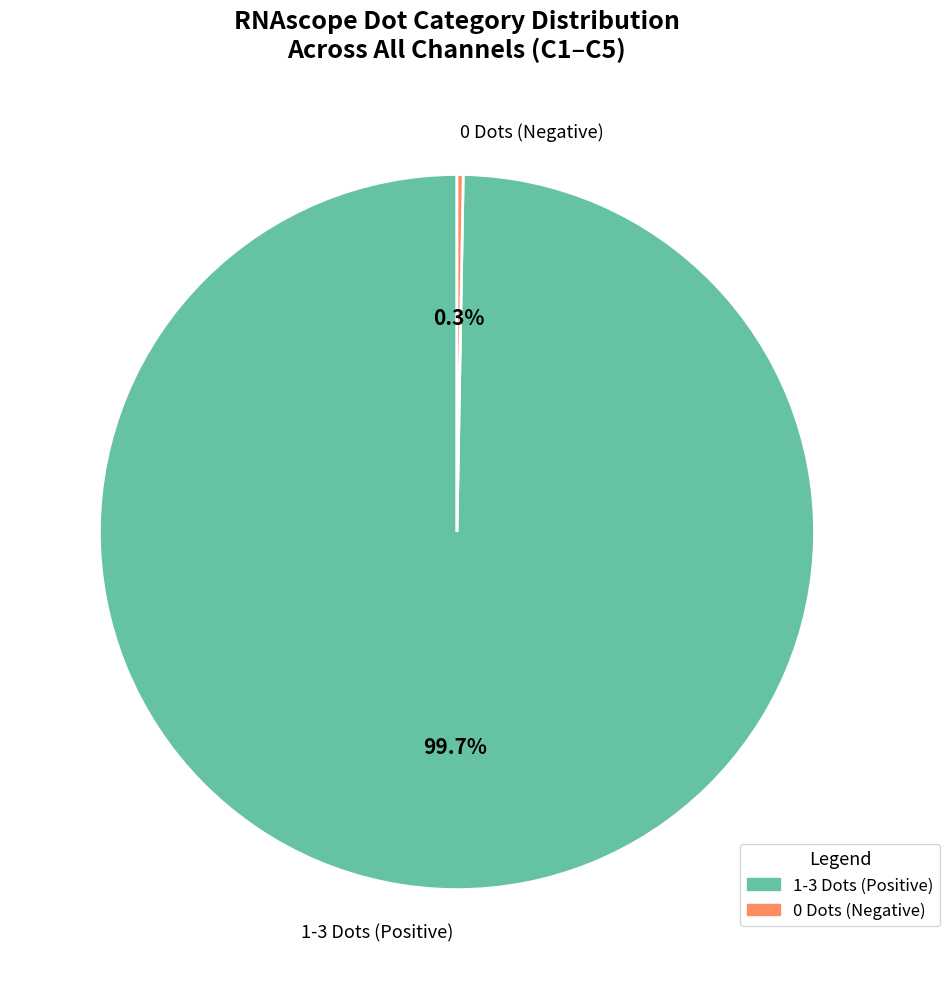

To the nearest percent, what is the difference between the largest and smallest slice percentages?

99%